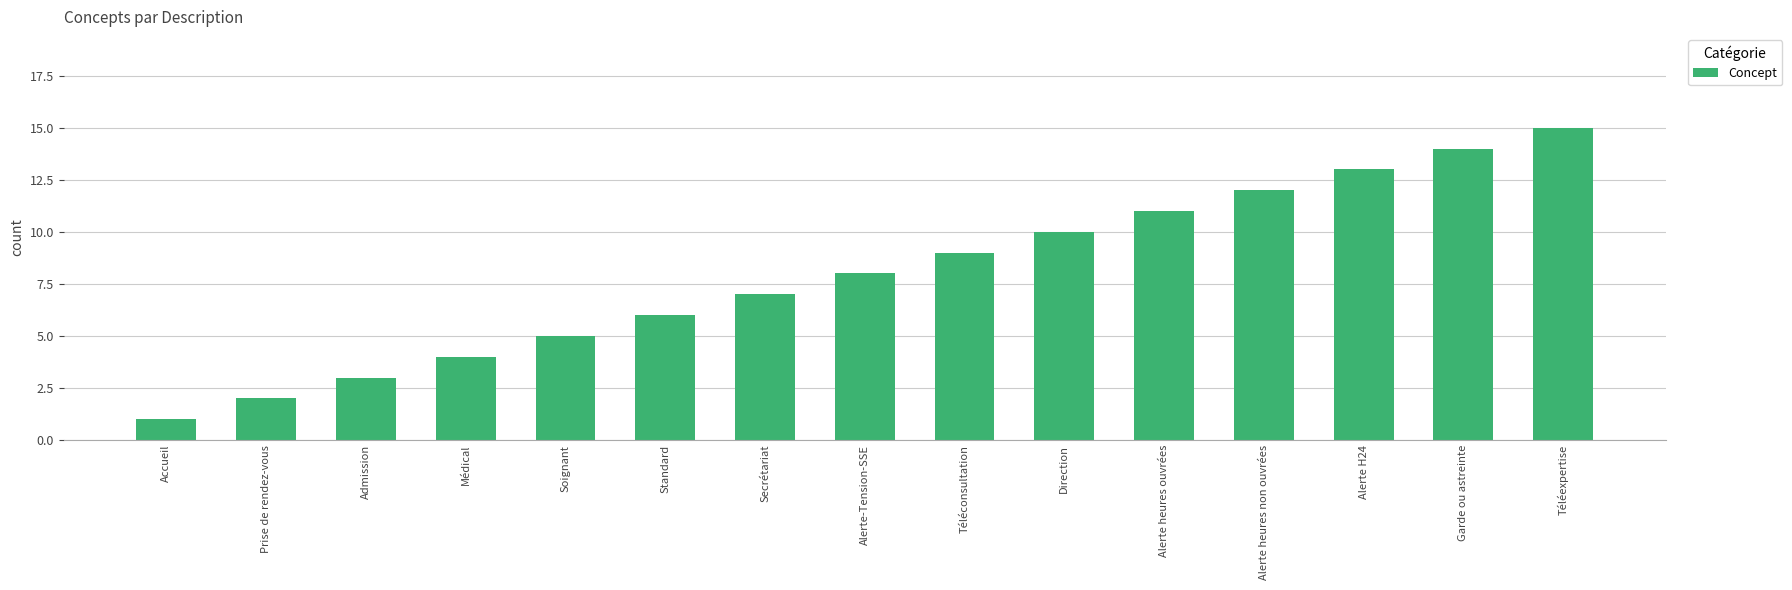

Where is the data nearest to the value 8?

Alerte-Tension-SSE